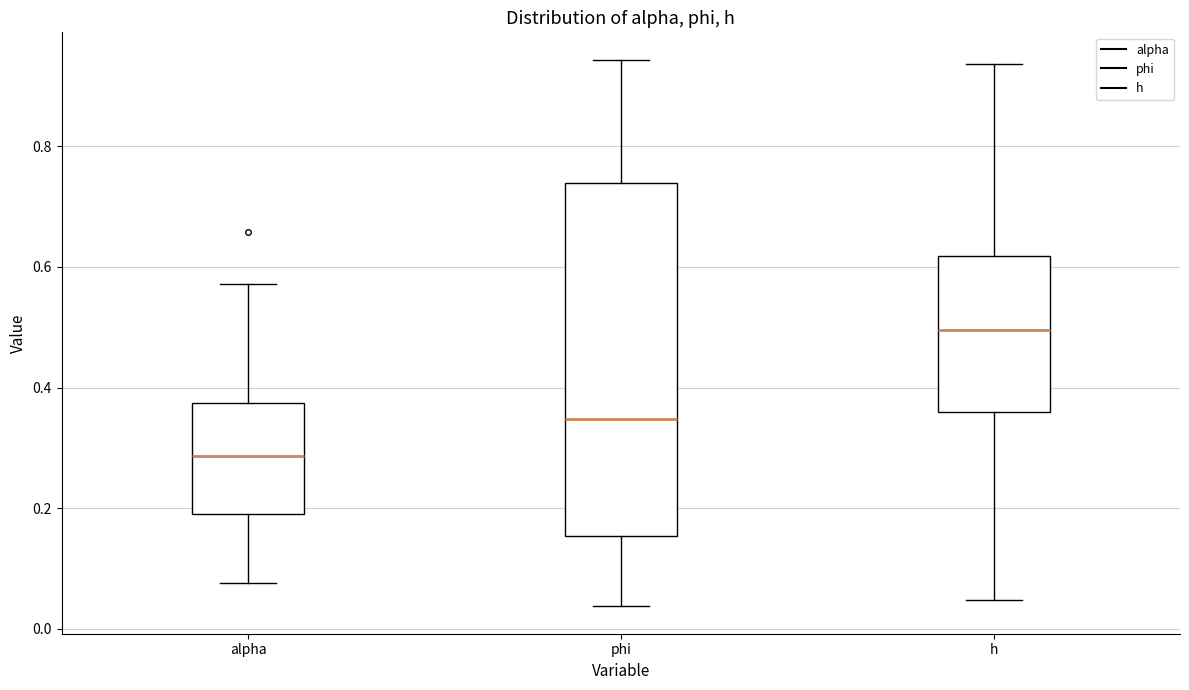

Comparing the boxes themselves (not the whiskers), which one is the tallest?

phi